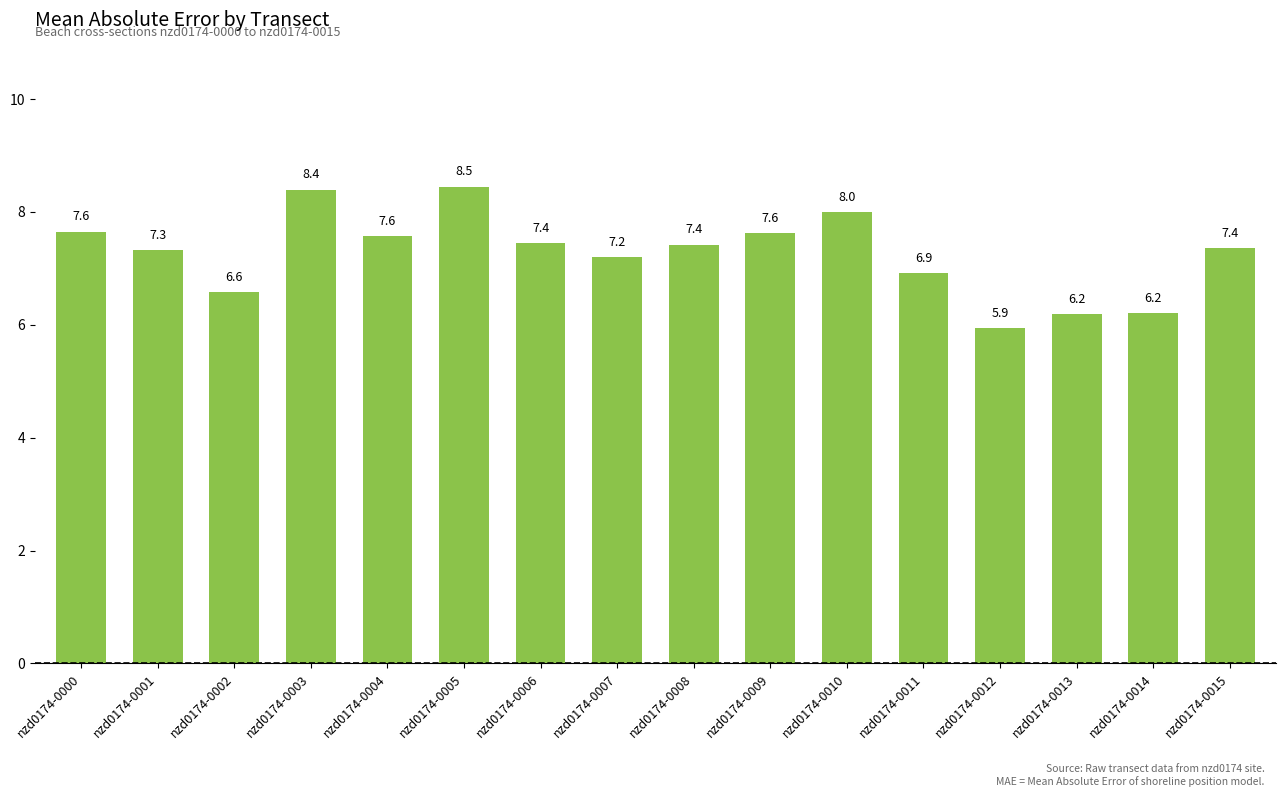

Reading right to left, list all the values displayed in this chart.

7.4	6.2	6.2	5.9	6.9	8.0	7.6	7.4	7.2	7.4	8.5	7.6	8.4	6.6	7.3	7.6